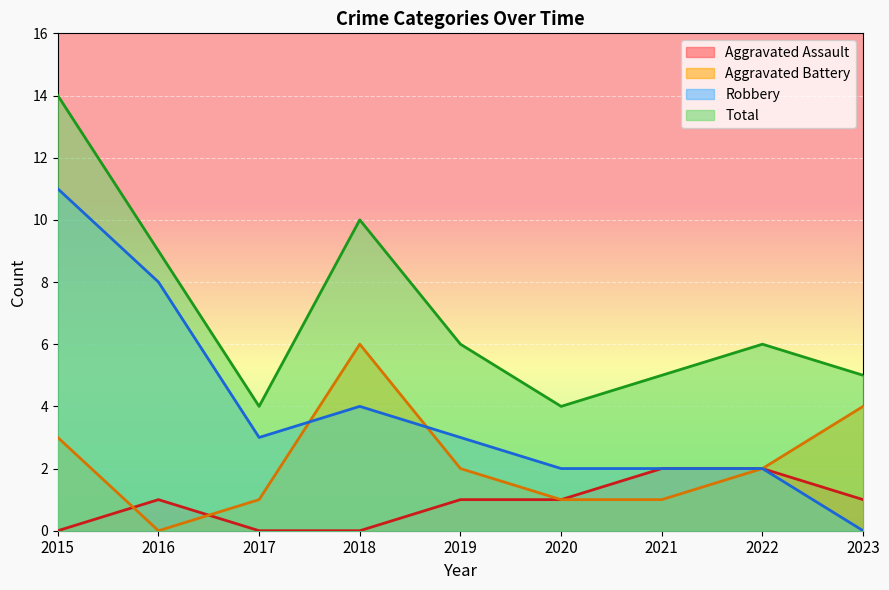

Which series changed the most between 2016 and 2017?

Robbery